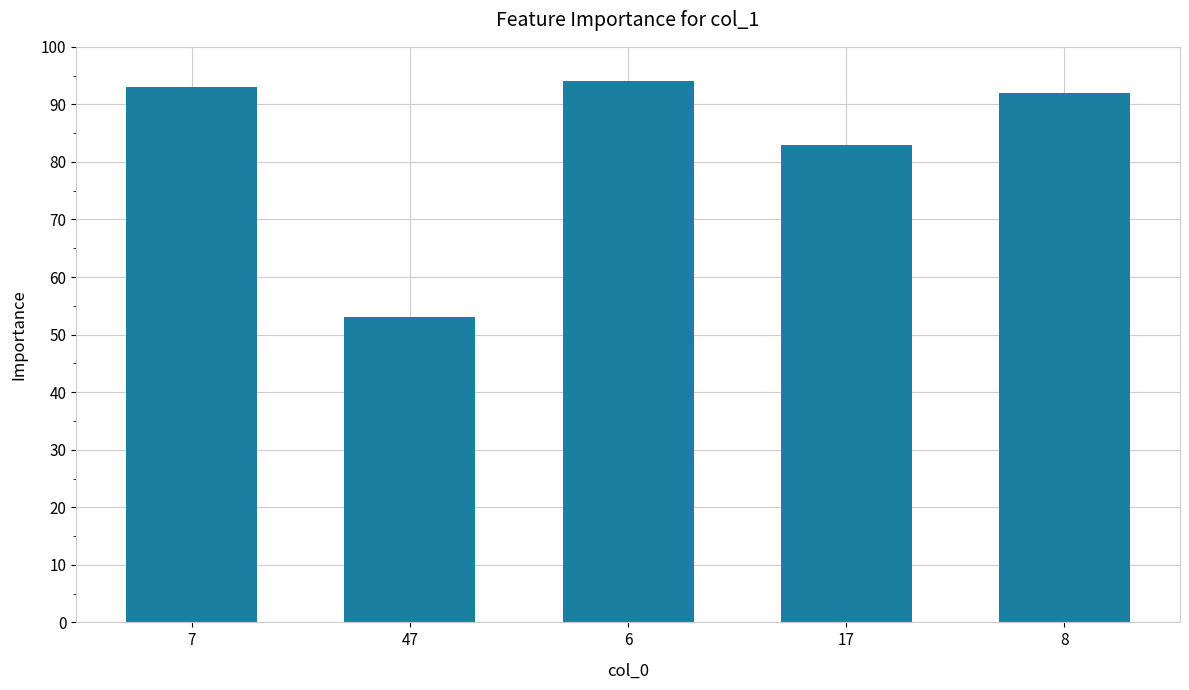

What is the difference between the values at 8 and 6?

2